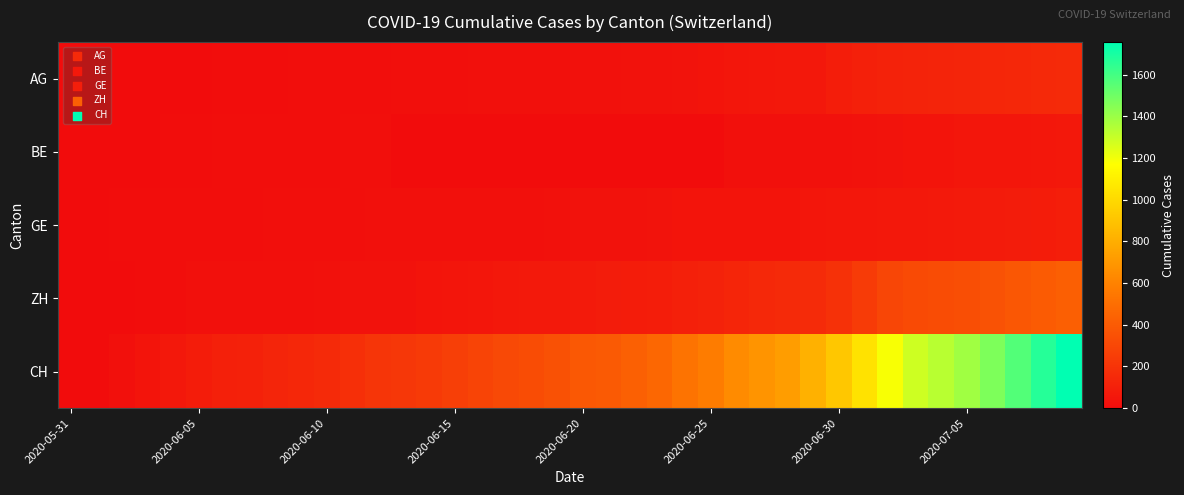

What is the maximum value shown in the chart?

1756